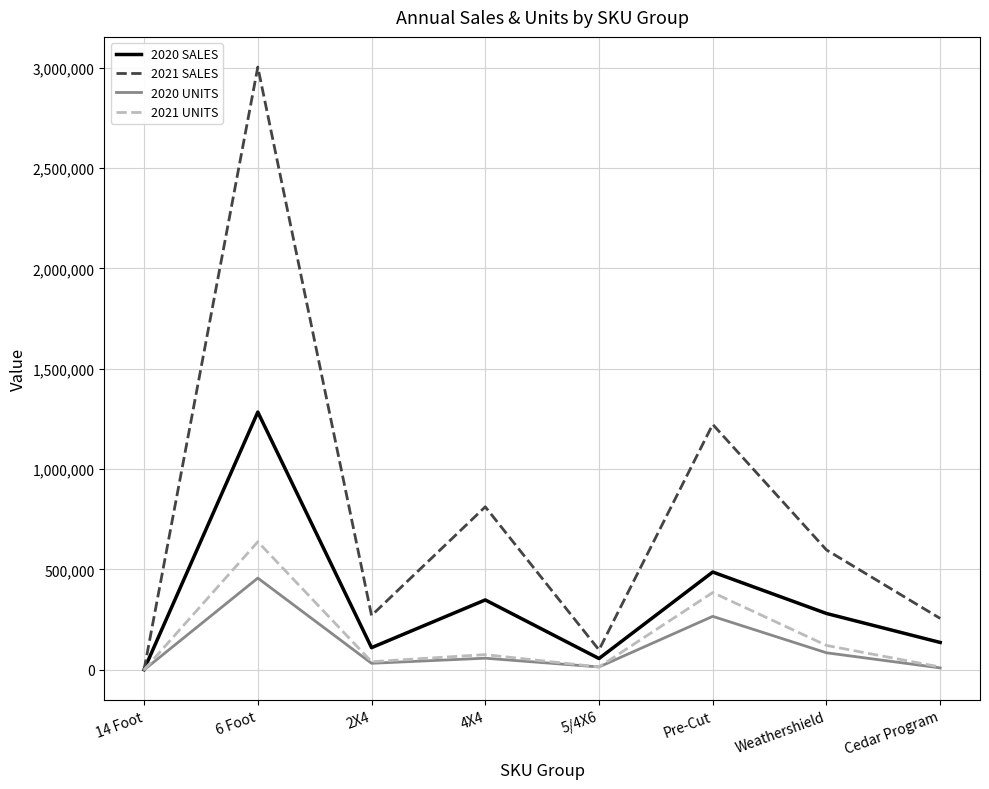

Where is the first local maximum for 2020 SALES?

6 Foot